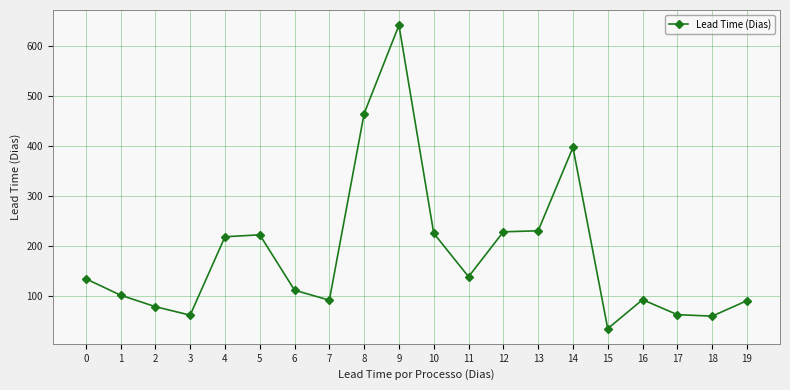

What is the difference between the second highest and minimum values?

431